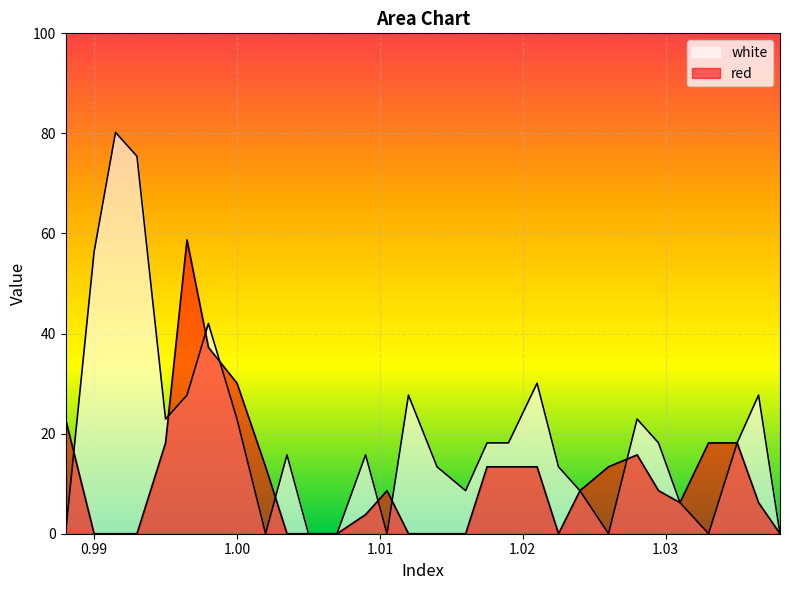

What is the difference between the maximum and second lowest values in the red series?

58.7